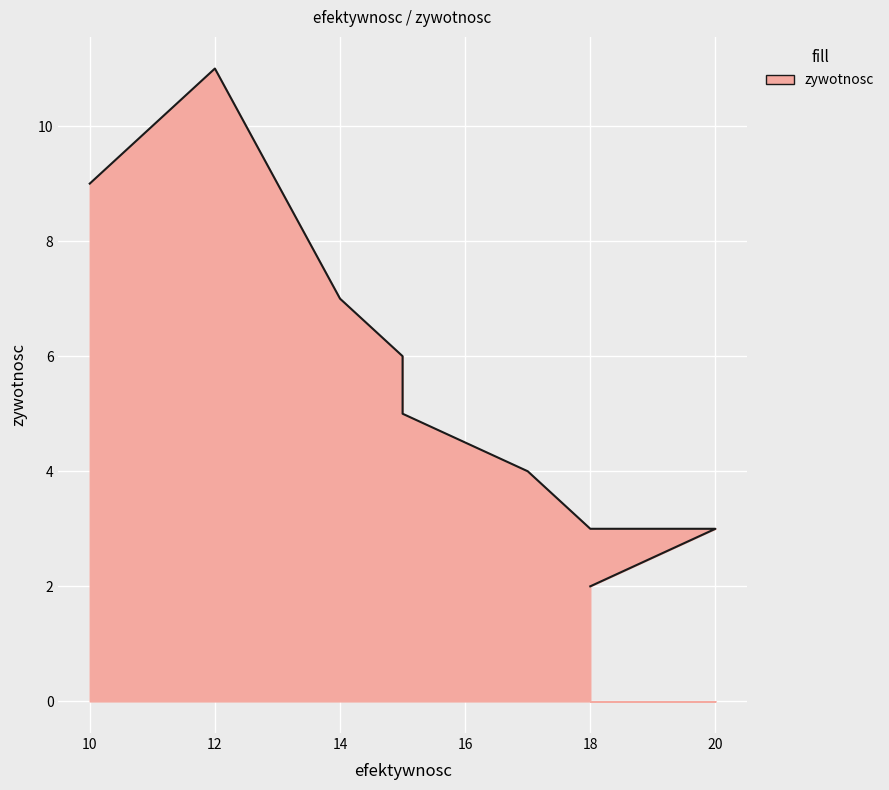

Between 10 and 15, which is larger?

10